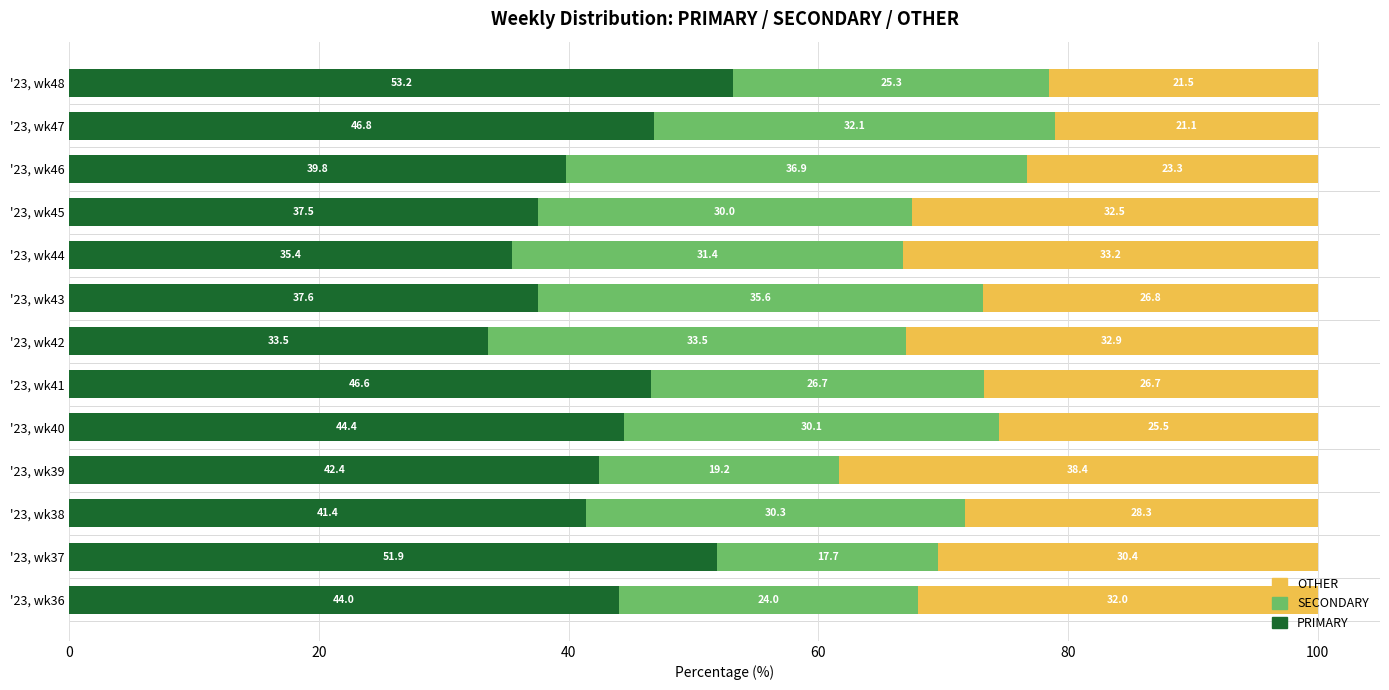

What is the total value across all series at '23, wk37?

100.0